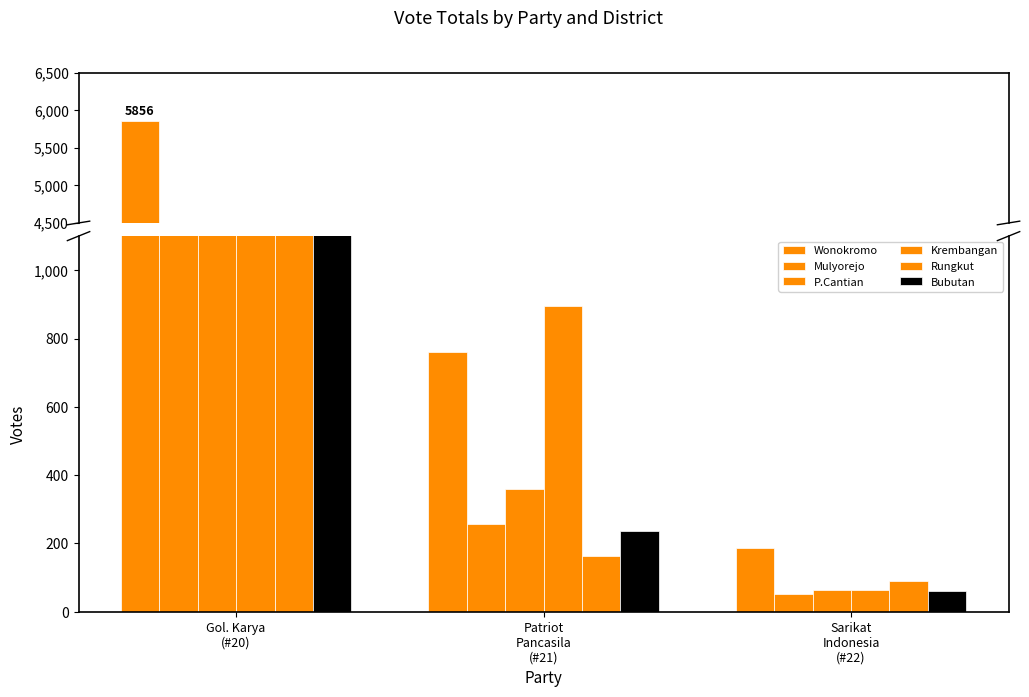

True or false: Krembangan has a value of 64 at Sarikat
Indonesia
(#22).

True